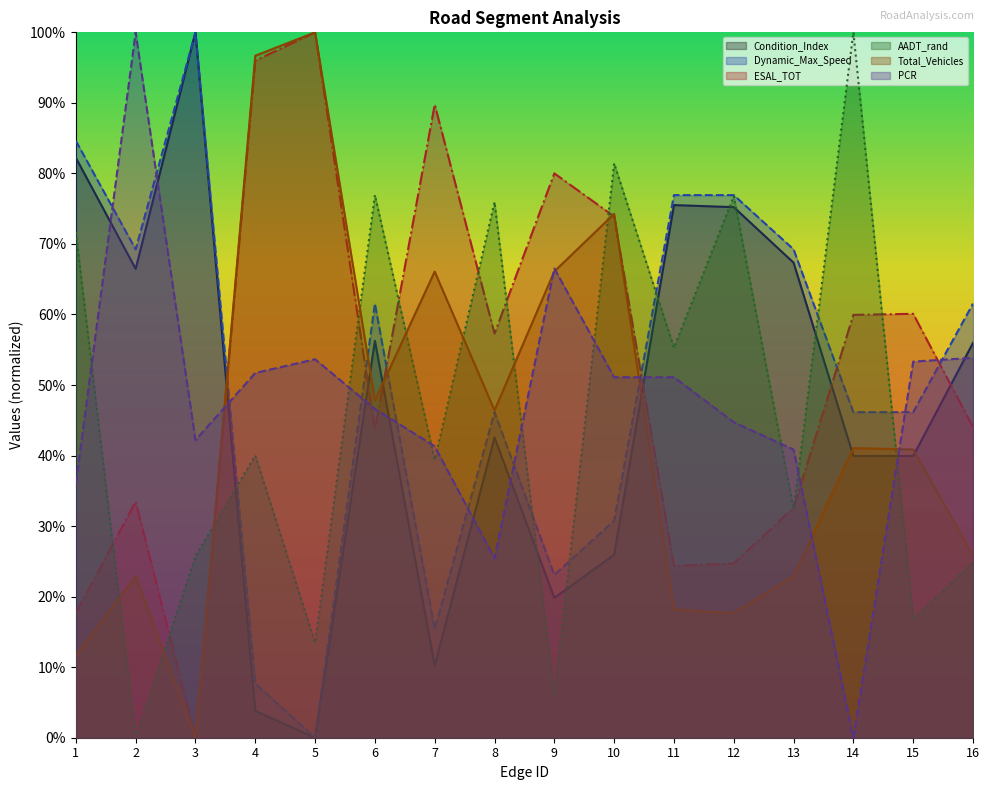

True or false: Dynamic_Max_Speed has more than 0 interior local peaks.

True